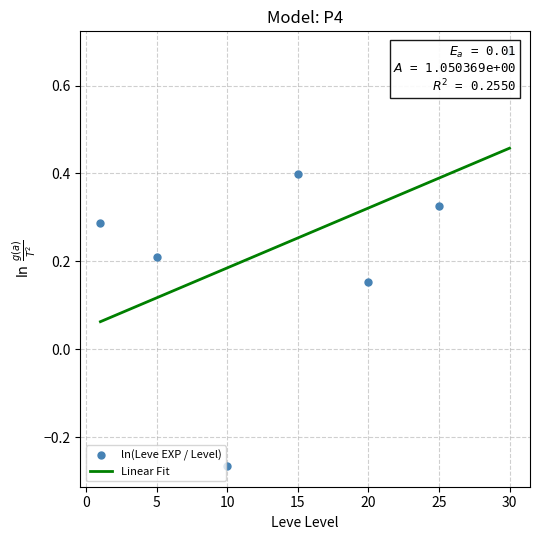

The Linear Fit series shows 0.2 at 25. True or false?

False